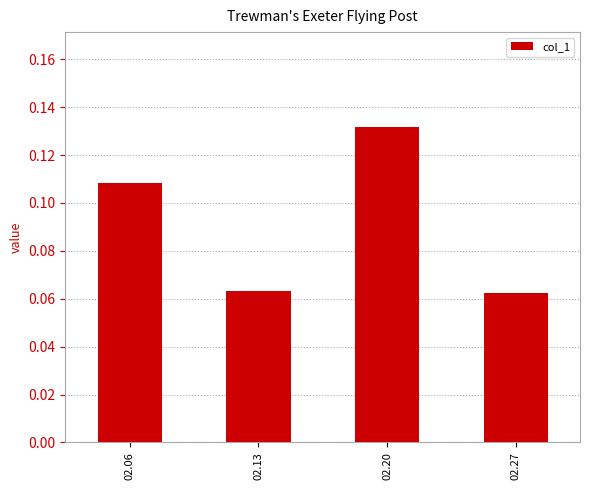

Which has a higher value, 02.20 or 02.27?

02.20